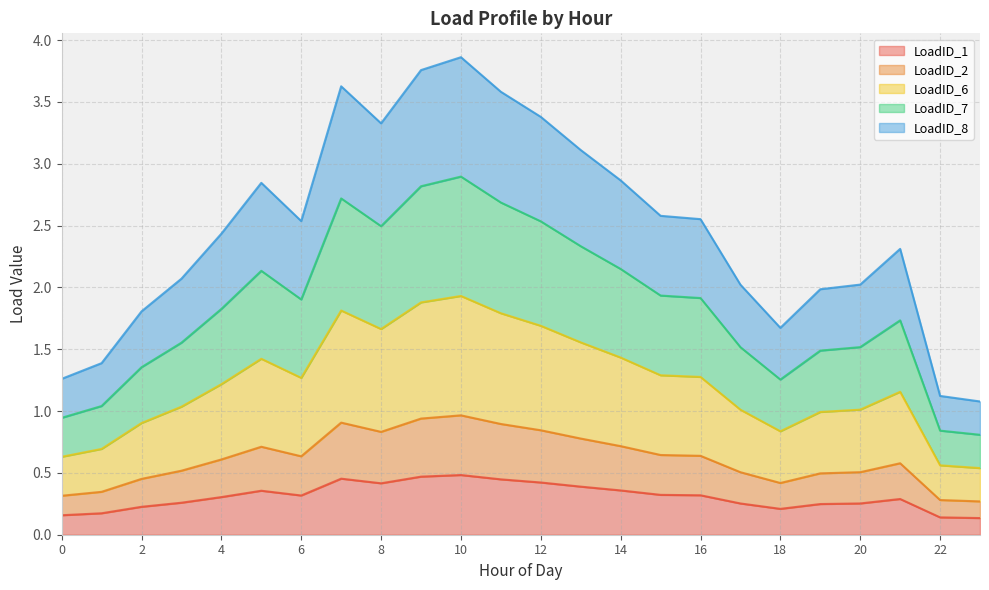

Which series has the largest total across all categories?

LoadID_8